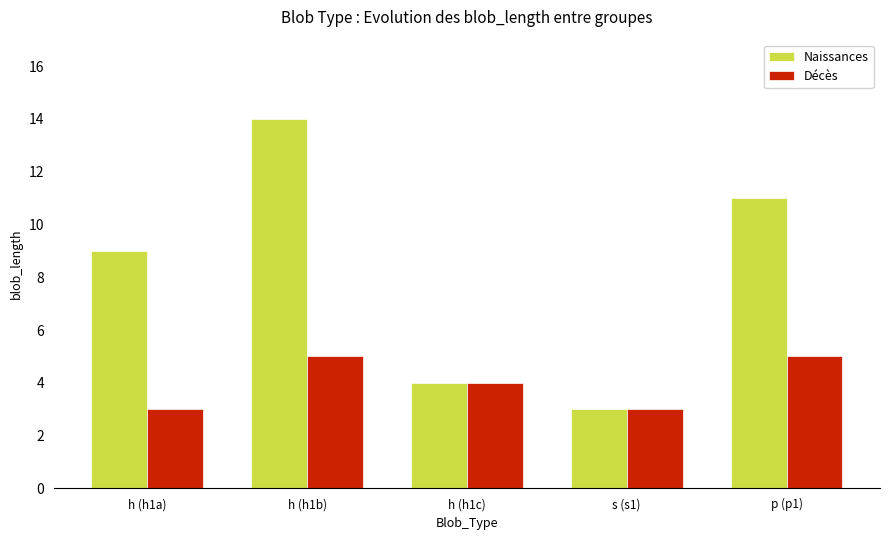

At h (h1a), list the series in order from smallest to largest.

Décès, Naissances